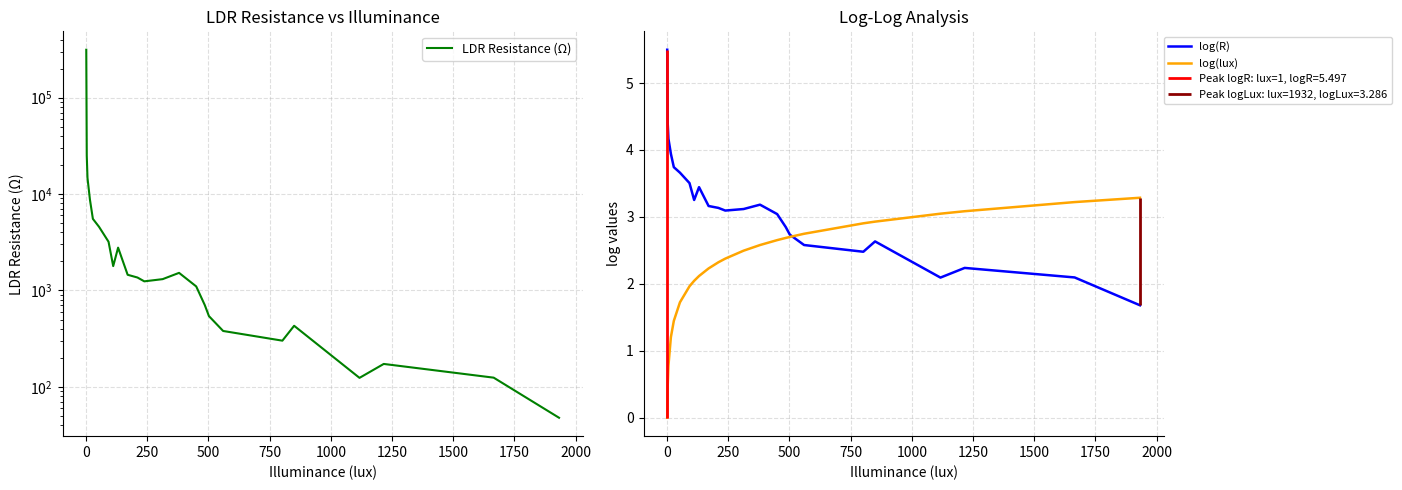

Which series has the largest total across all categories?

LDR Resistance (Ω)